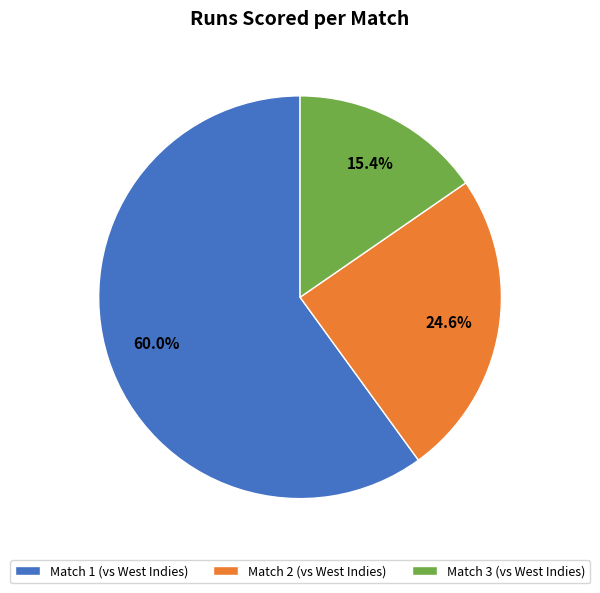

To the nearest percent, what portion does Match 2 represent?

25%